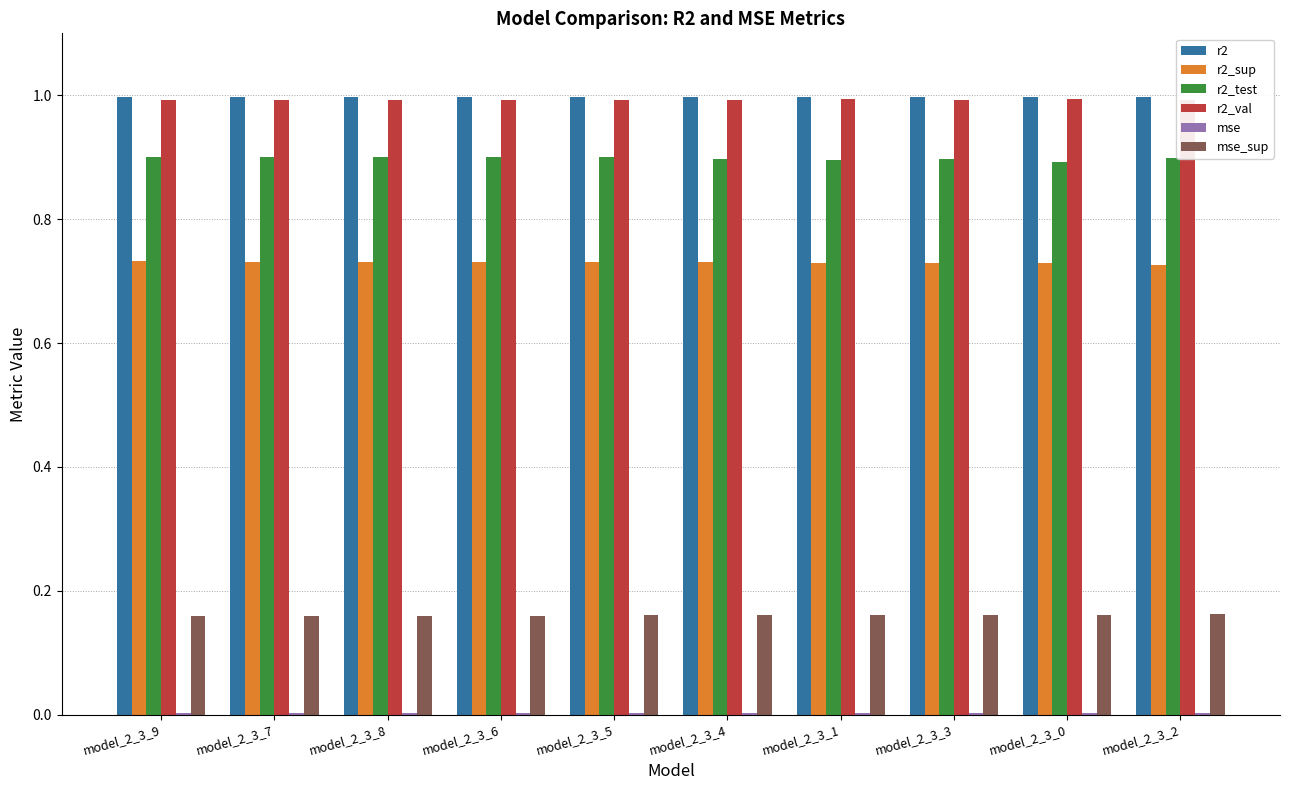

What is the greatest value displayed?

1.0